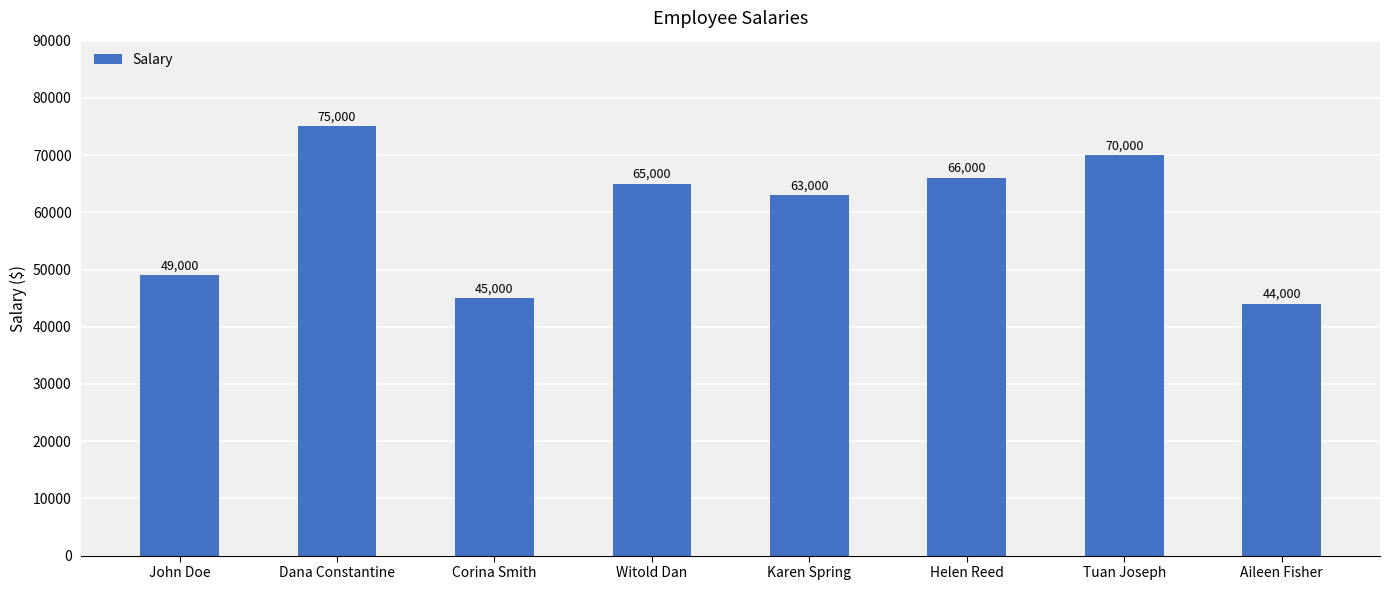

Does the chart contain stacked bars?

No